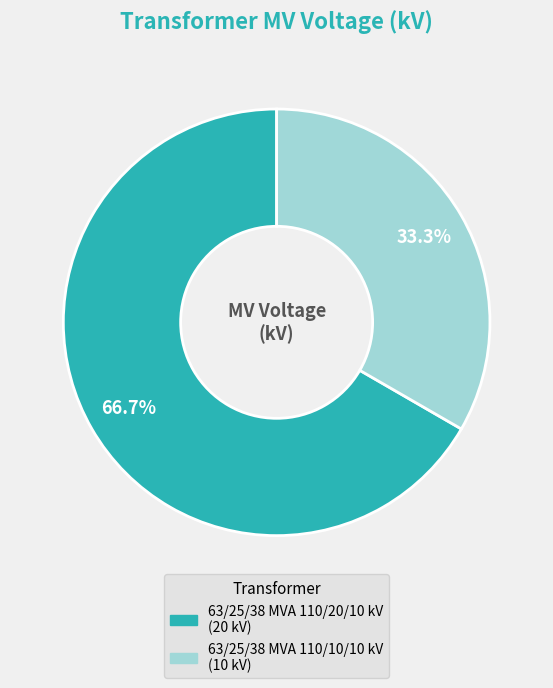

How many slices are in this pie chart?

2